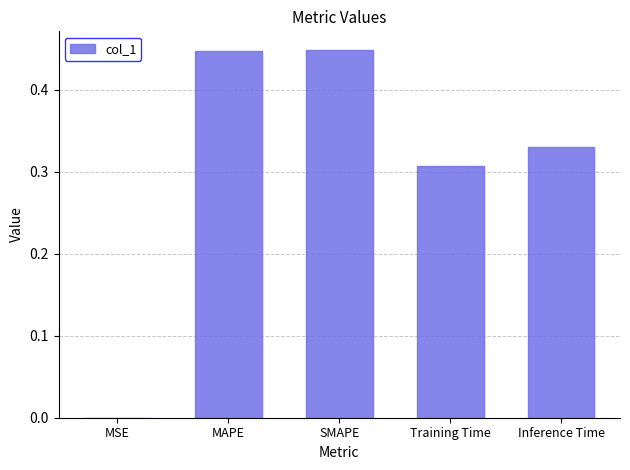

Between MSE and Inference Time, which is larger?

Inference Time